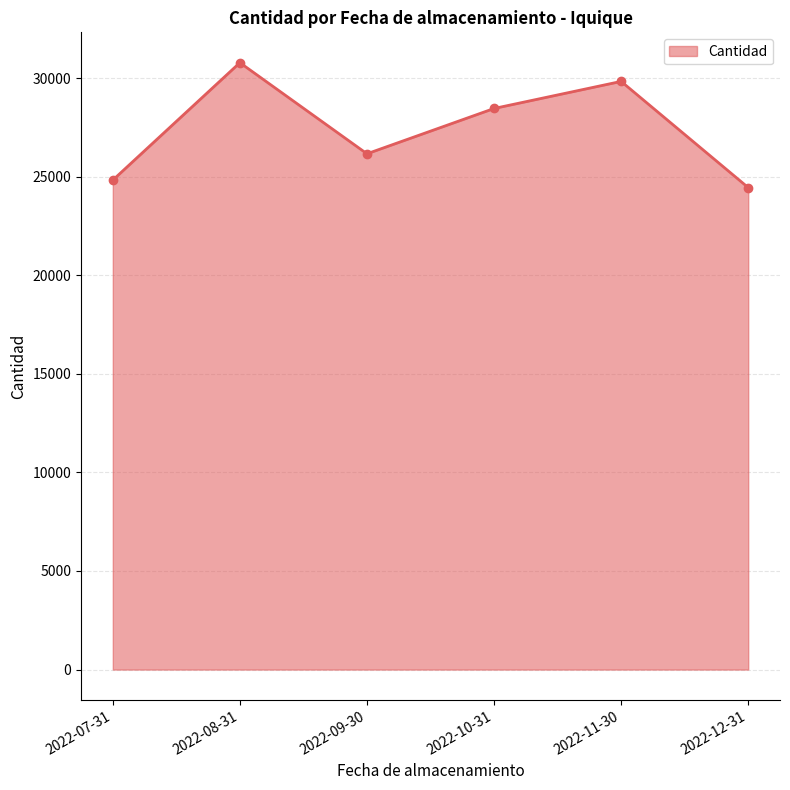

What is the label of the 3rd point from the left?

2022-09-30